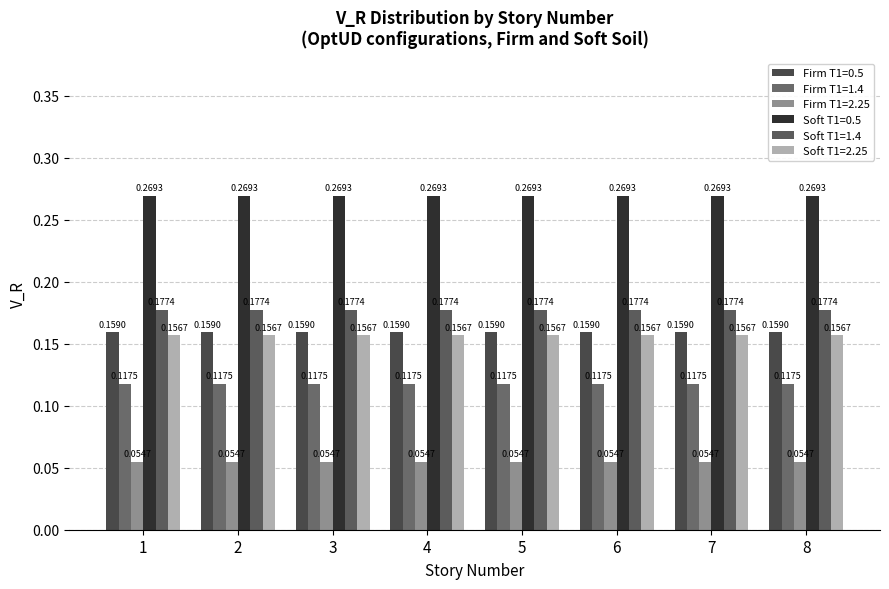

Which series has the largest range (max minus min)?

OptUD (T1=0.5, Firm)